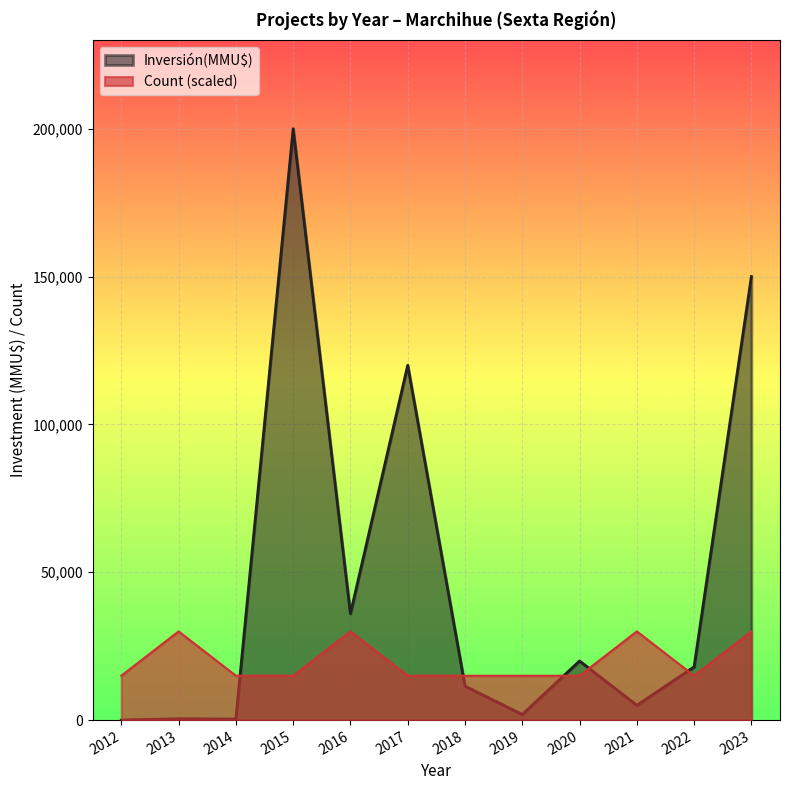

True or false: Count and Inversión(MMU$) cross at least once.

True